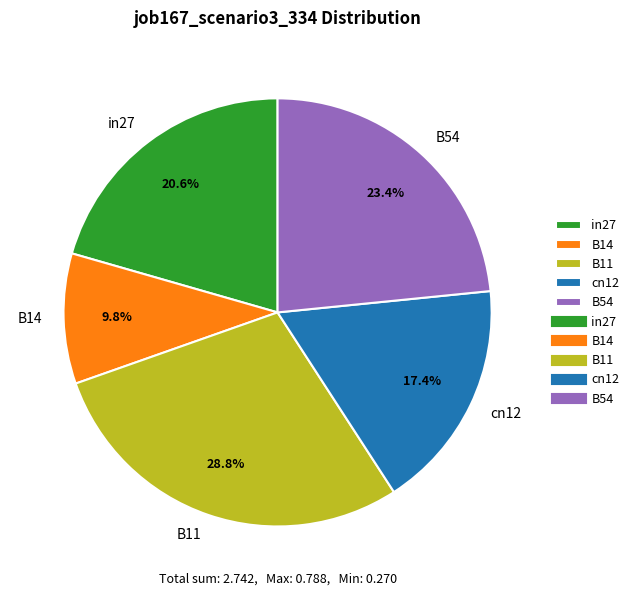

To the nearest percent, what is the difference between the largest and smallest slice percentages?

19%